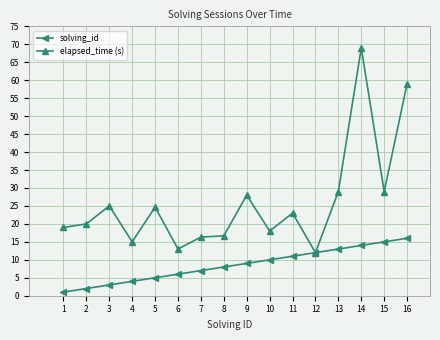

Rank the series by their average value, from lowest to highest.

solving_id, elapsed_time (s)